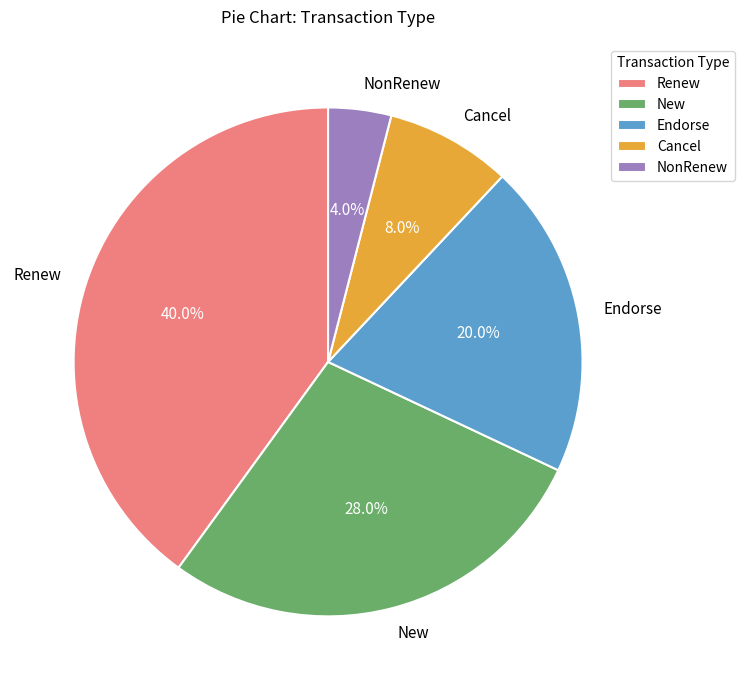

To the nearest percent, what percentage of the pie is Endorse?

20%